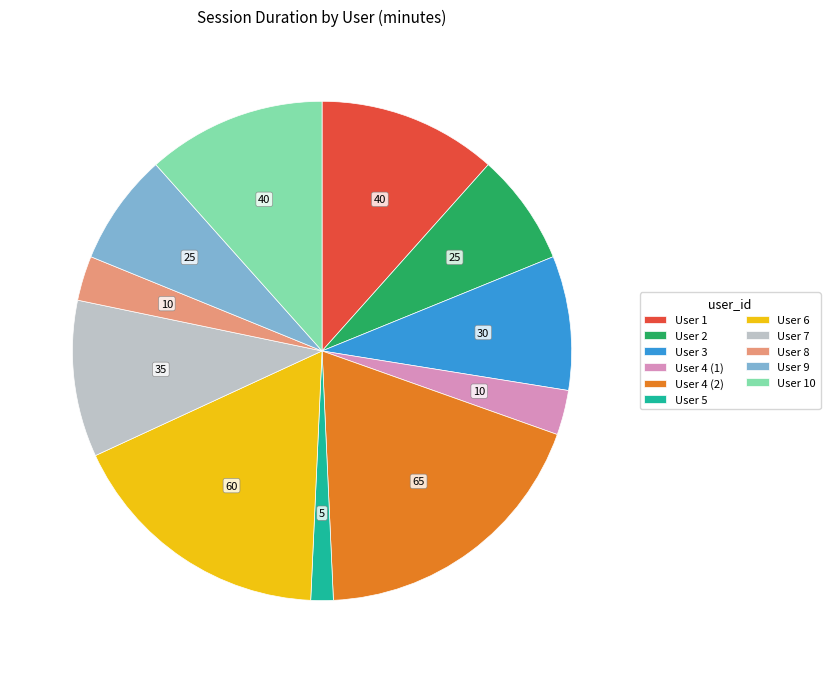

Combined, do User 4 (2) and User 6 account for over 50%?

No